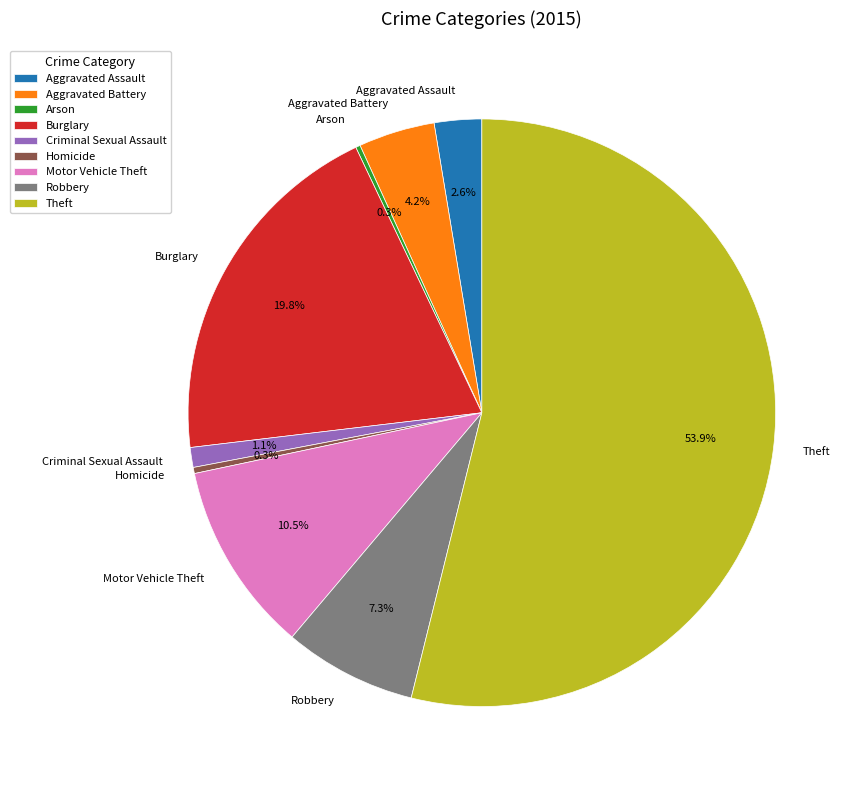

Is Theft the majority of the pie?

Yes